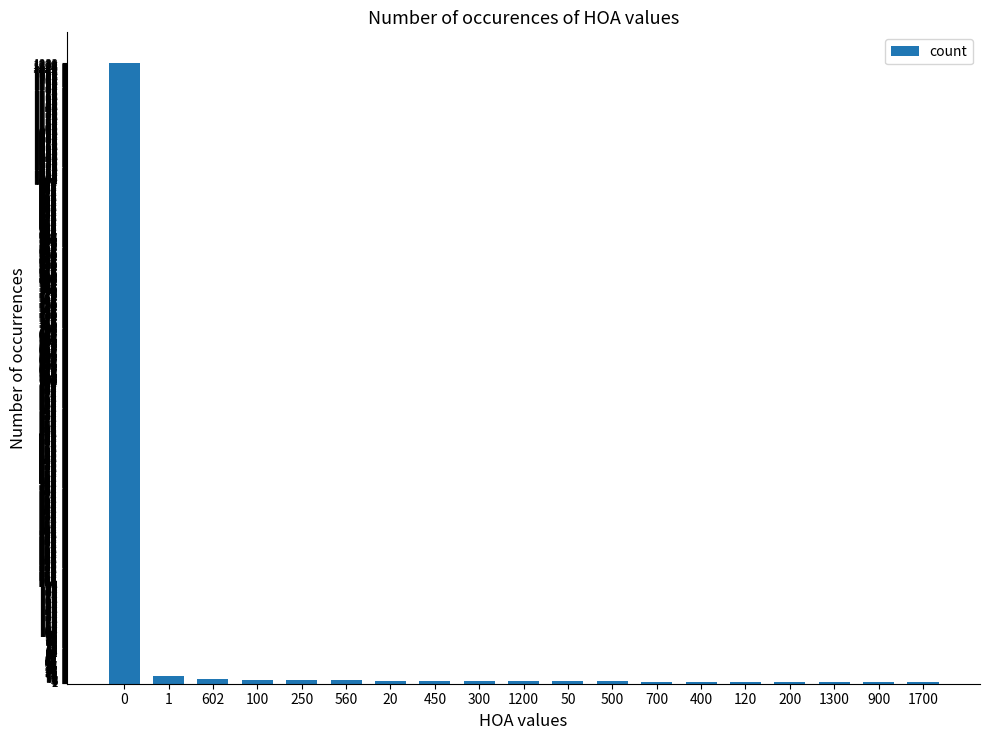

What is the greatest value displayed?

1233